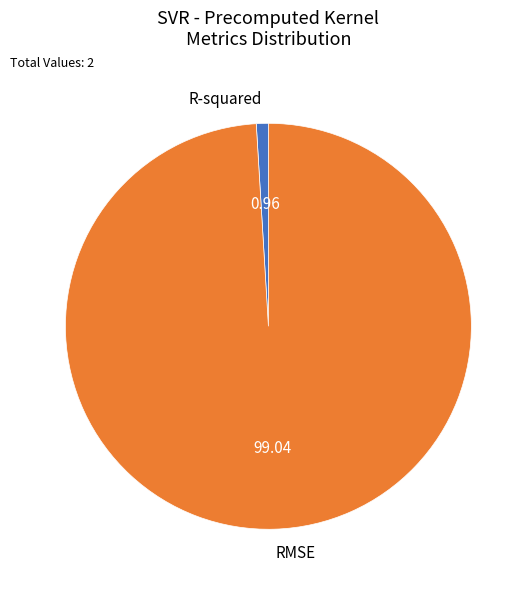

What is the largest slice in the pie chart?

RMSE